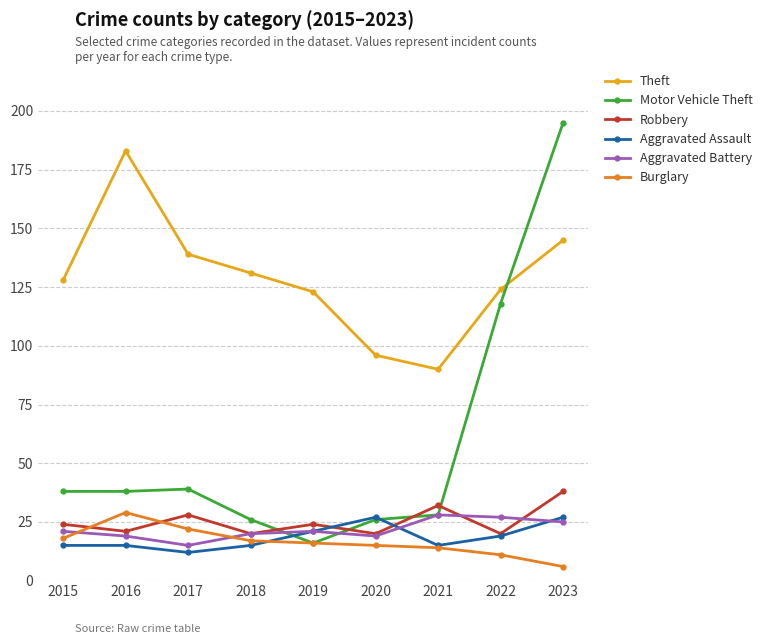

True or false: Robbery has more than 2 interior local peaks.

True